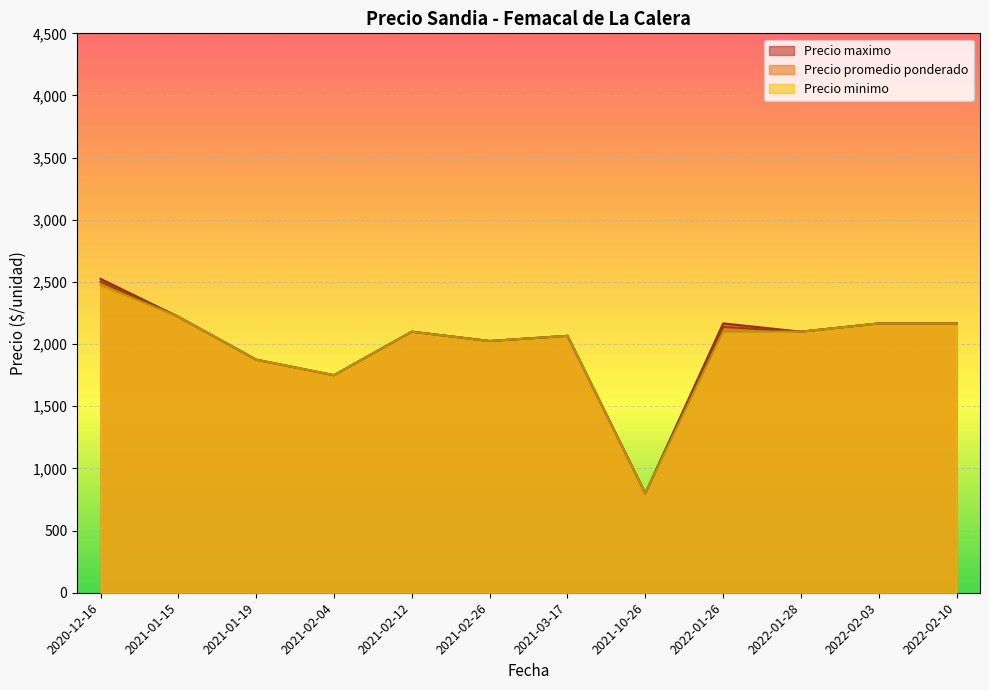

At which category does Precio maximo reach its first local peak?

2021-02-12